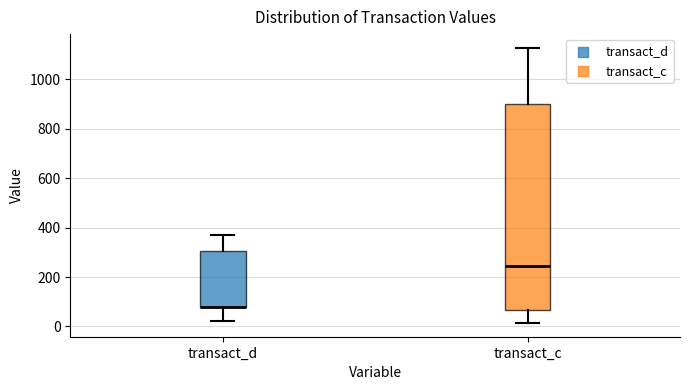

Where is the upper edge of the box for transact_c on the y-axis? The values are not printed on the chart, so give them approximately, as read against the axis.

900